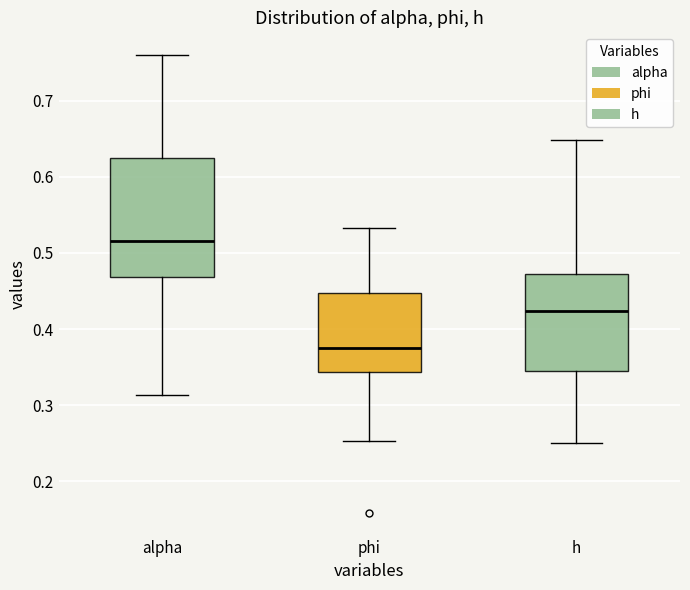

Reading left to right, read every box against the y-axis: the position of its median line, the range the box covers, and the ends of its whiskers. The values are not printed on the chart, so give them approximately, as read against the axis.

alpha: median 0.52, box 0.47 to 0.63, whiskers 0.31 to 0.76
phi: median 0.37, box 0.34 to 0.45, whiskers 0.25 to 0.53
h: median 0.42, box 0.34 to 0.47, whiskers 0.25 to 0.65